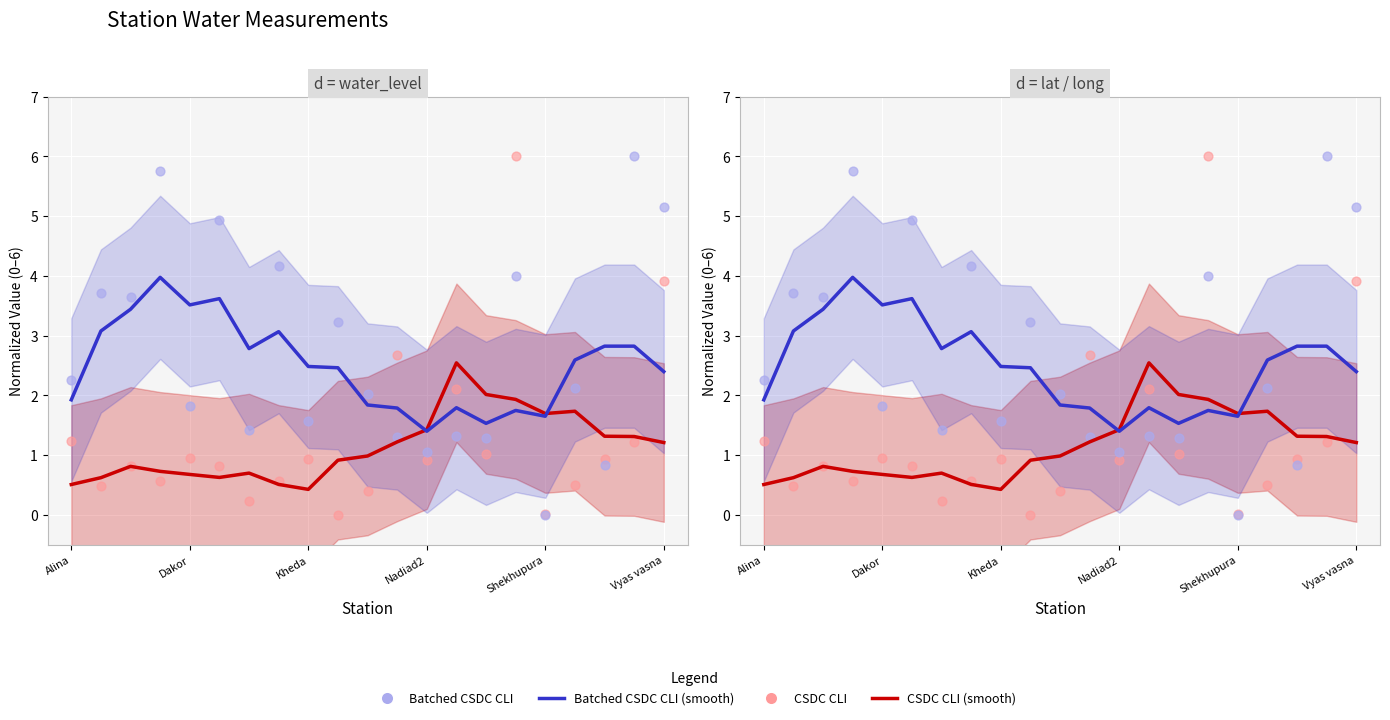

Which series has the widest spread of Y values?

CSDC CLI